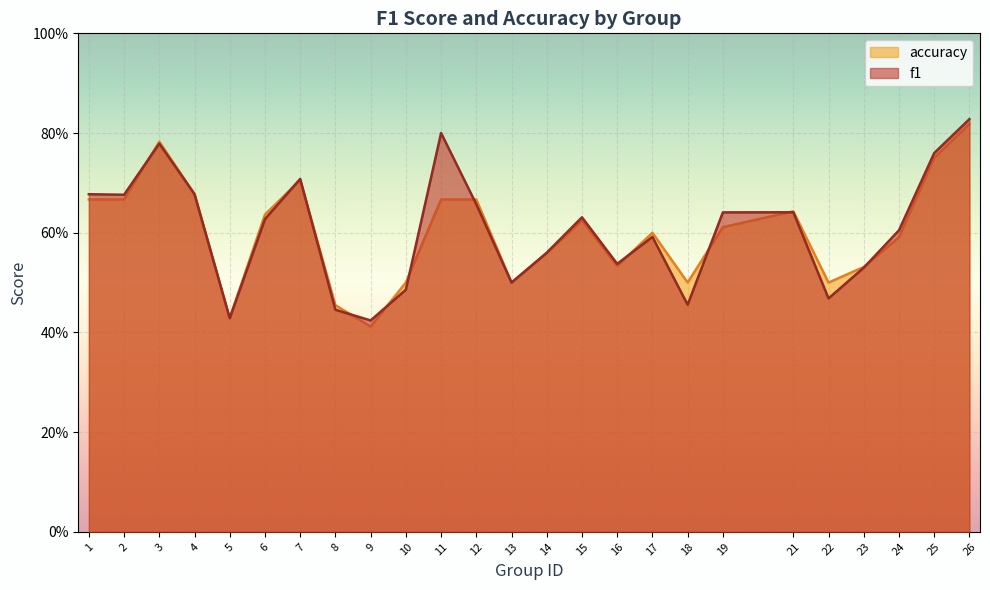

How many times do f1 and accuracy cross each other?

11